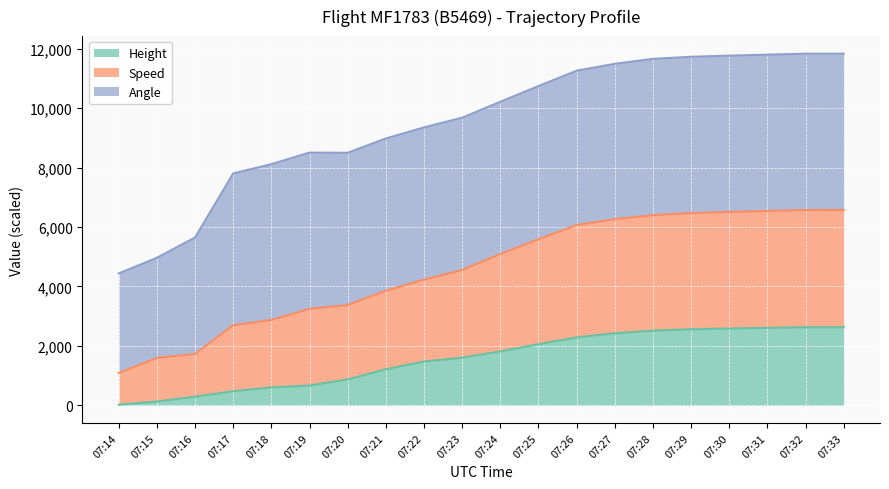

What is the maximum value for Height?

2628.9